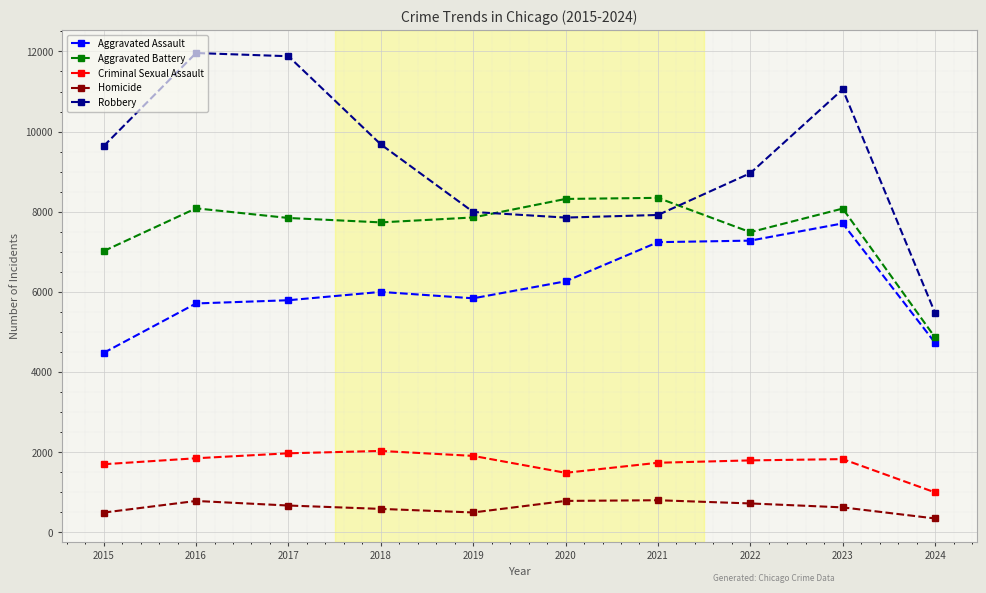

Is this an area chart (filled region under the line)?

No